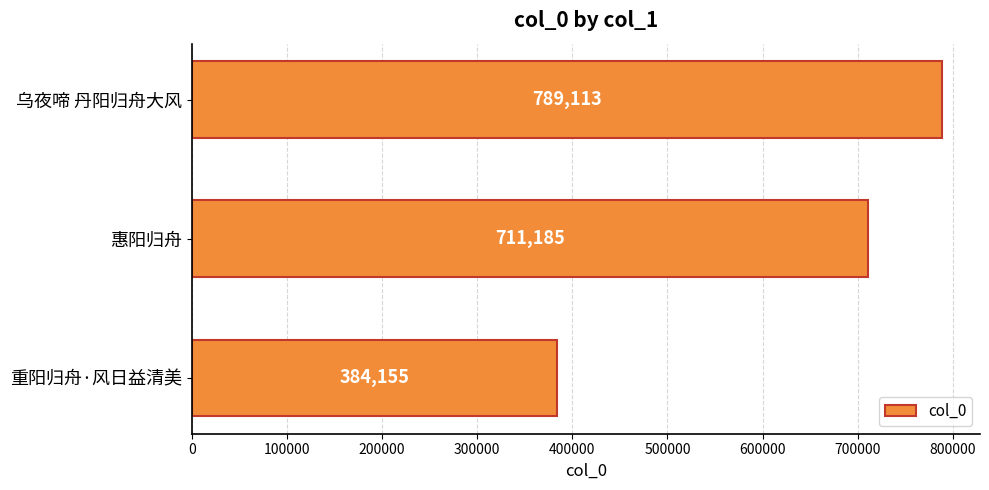

How many distinct data groups are displayed?

1